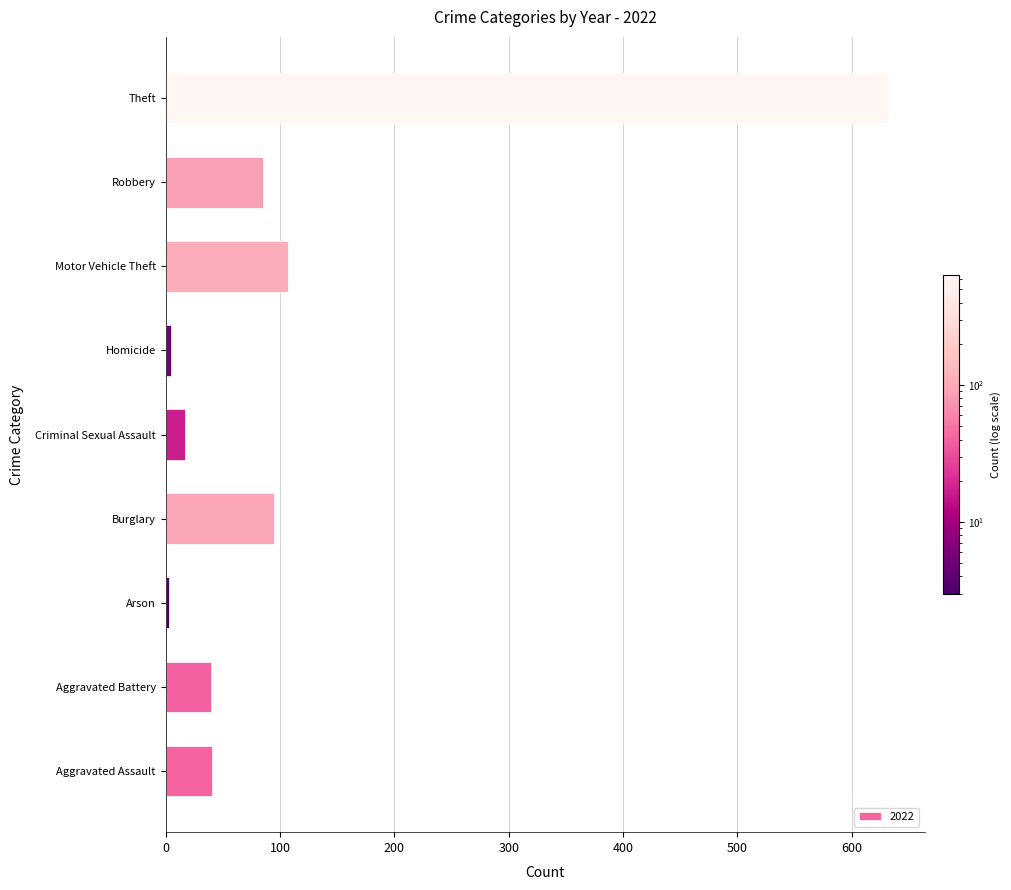

True or false: the data shows 85 at Robbery.

True